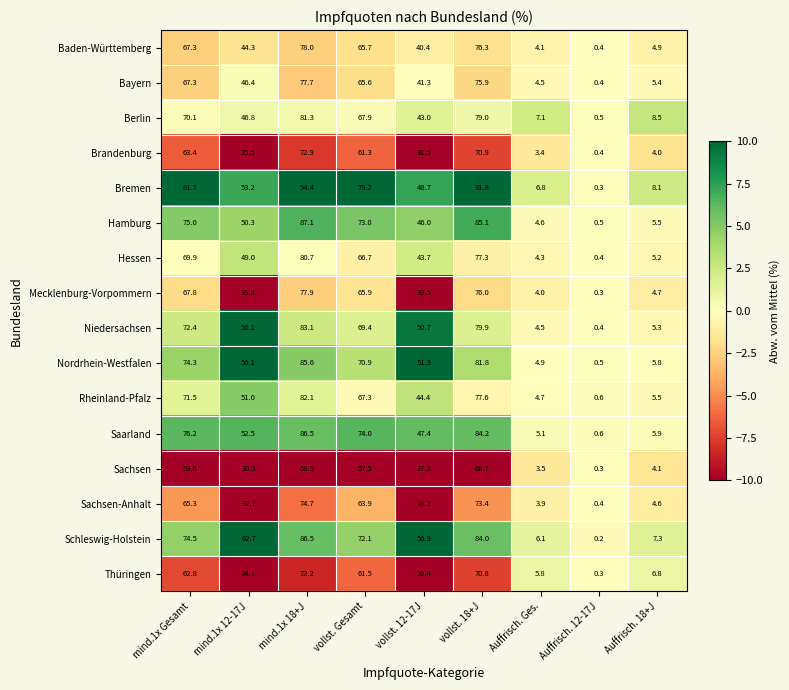

Which series has the widest spread of values?

Bremen